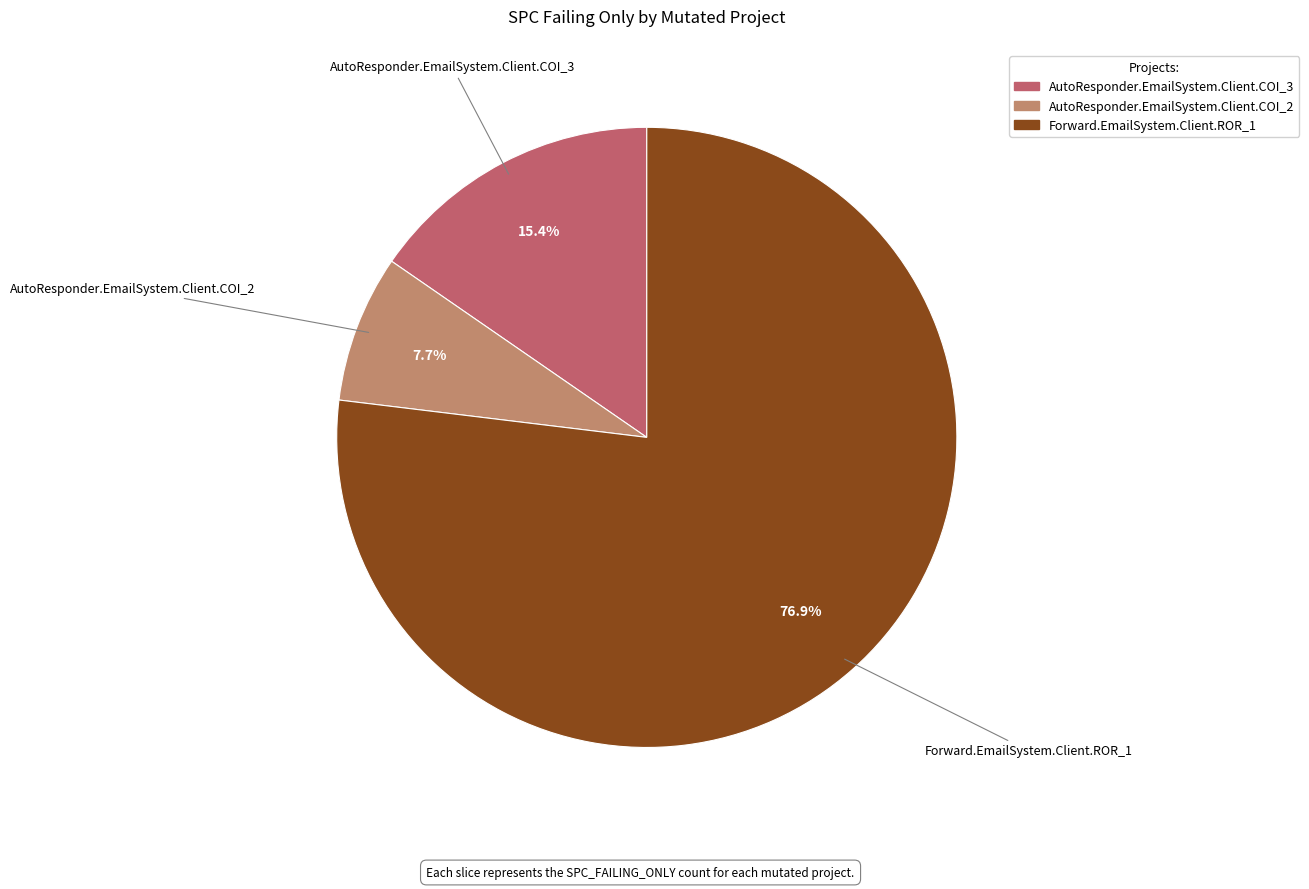

The AutoResponder.EmailSystem.Client.COI_2 slice represents 13% of the pie. True or false?

False